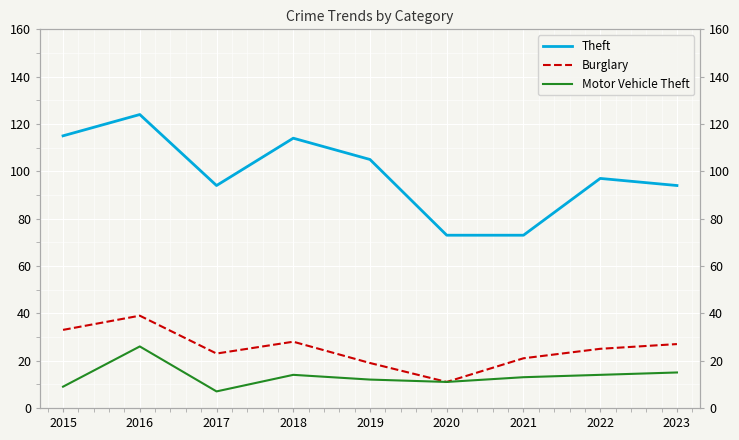

True or false: Burglary and Motor Vehicle Theft cross at least once.

False